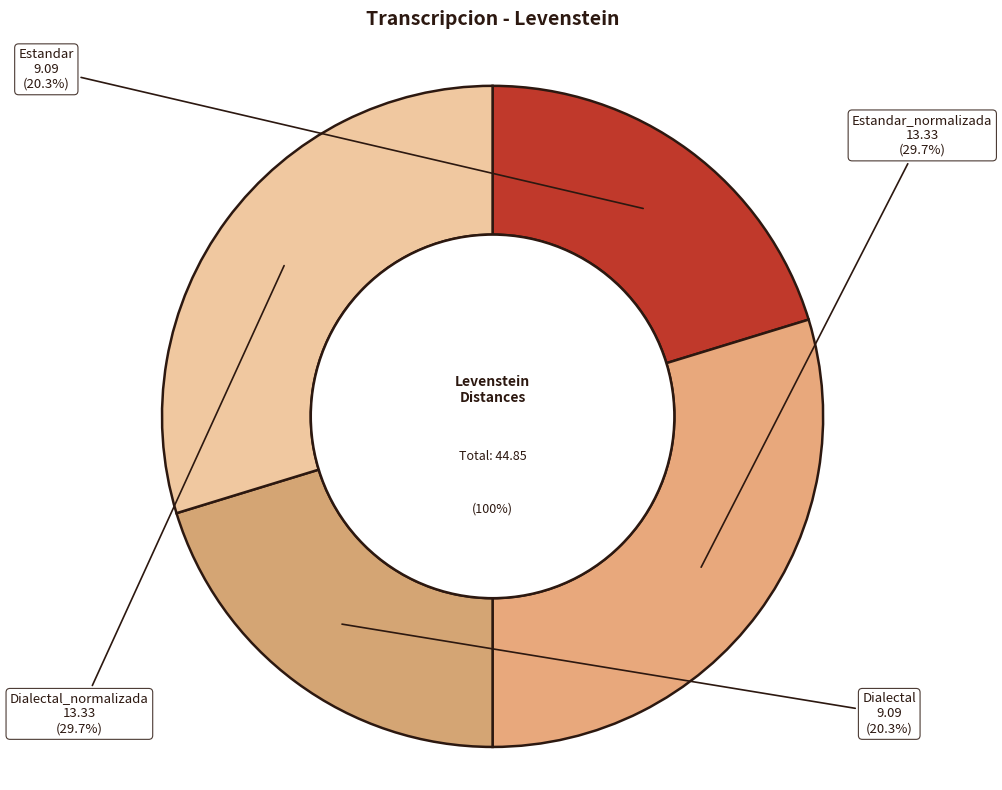

Is the sum of Dialectal and Dialectal_normalizada greater than half?

No